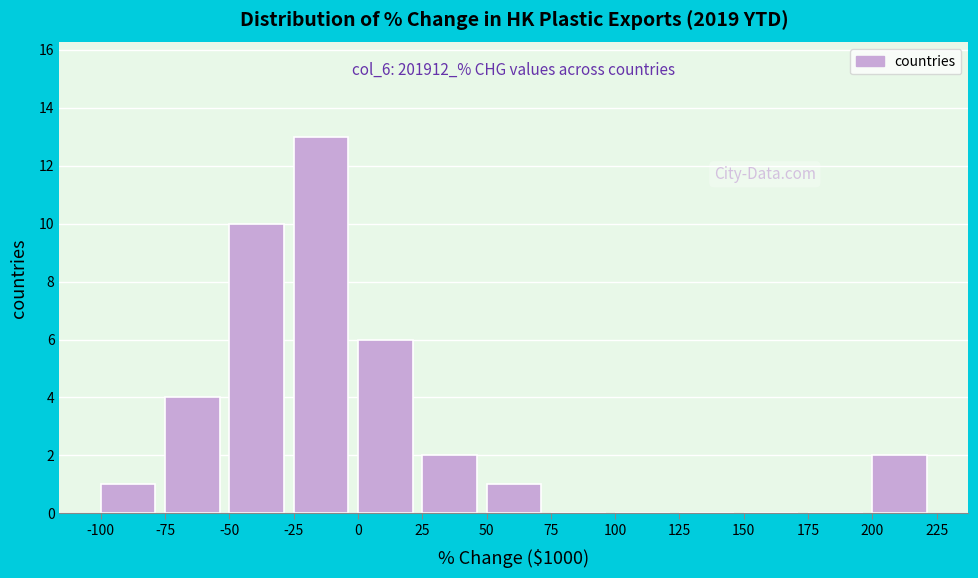

Over which range of the x-axis is the bar tallest?

-25 to 0